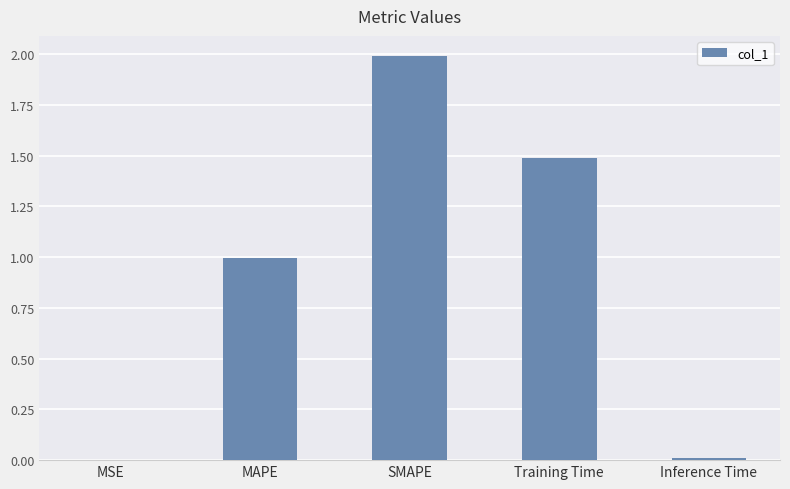

What is the difference between the values at MSE and MAPE?

1.0